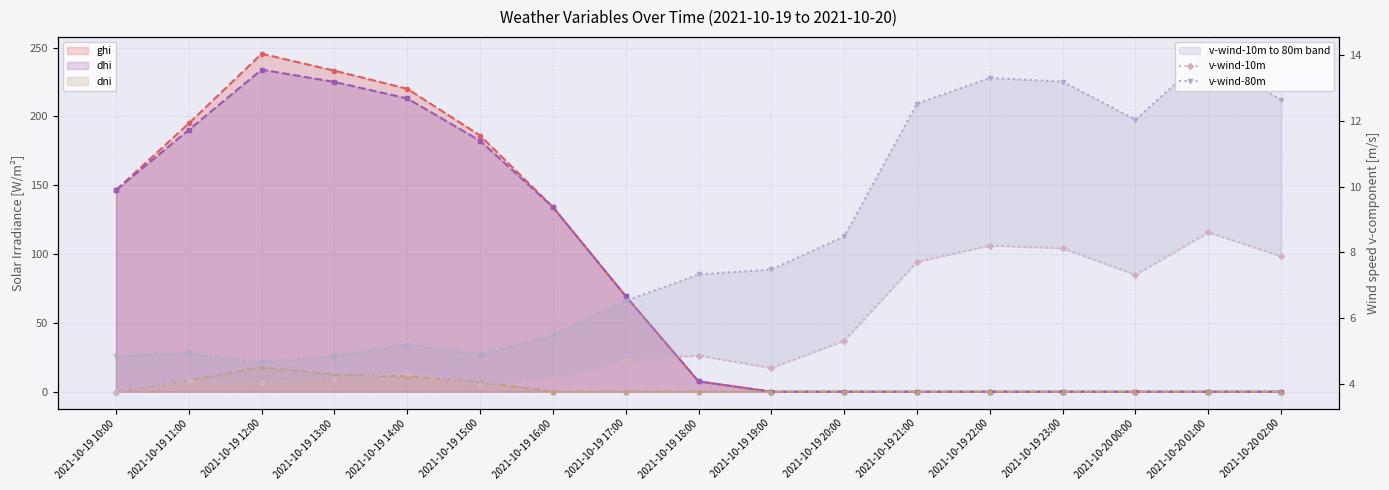

True or false: v-wind-80m and v-wind-10m cross at least once.

False